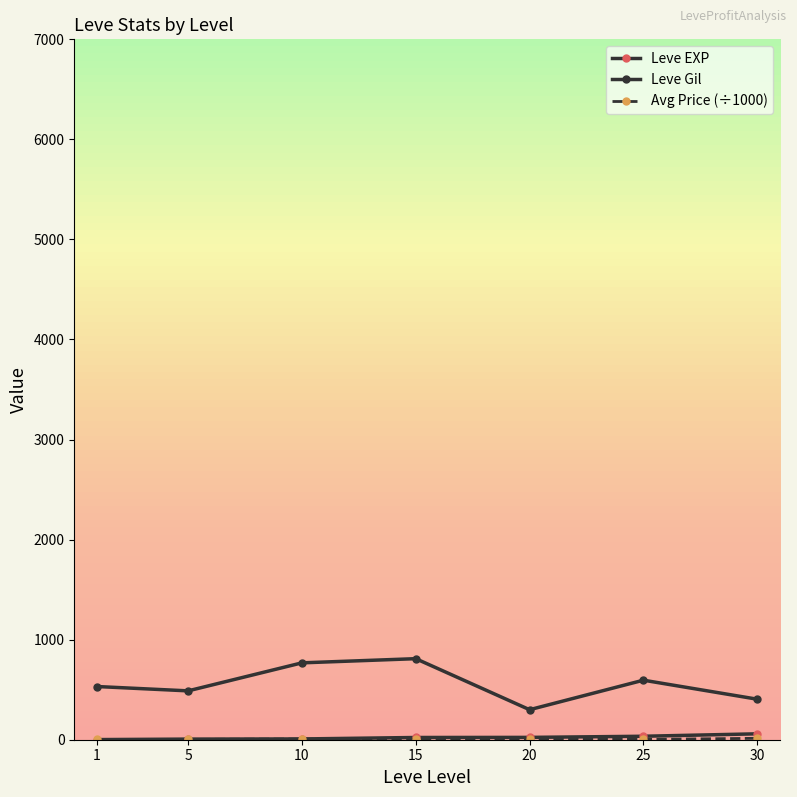

What are all the series names shown in the legend?

Leve EXP, Leve Gil, Avg Price (÷1000)